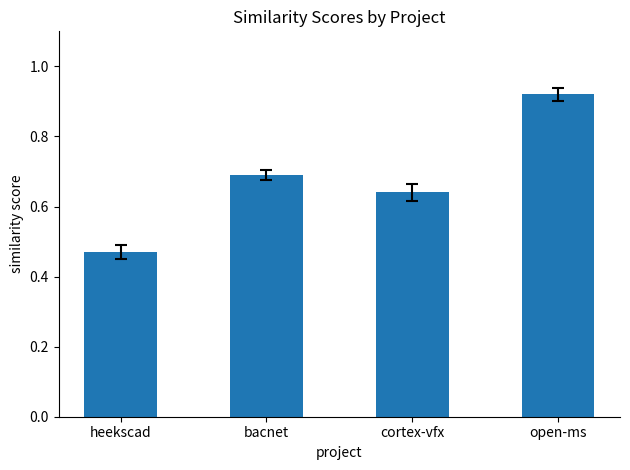

Which category has the highest value across all series?

open-ms